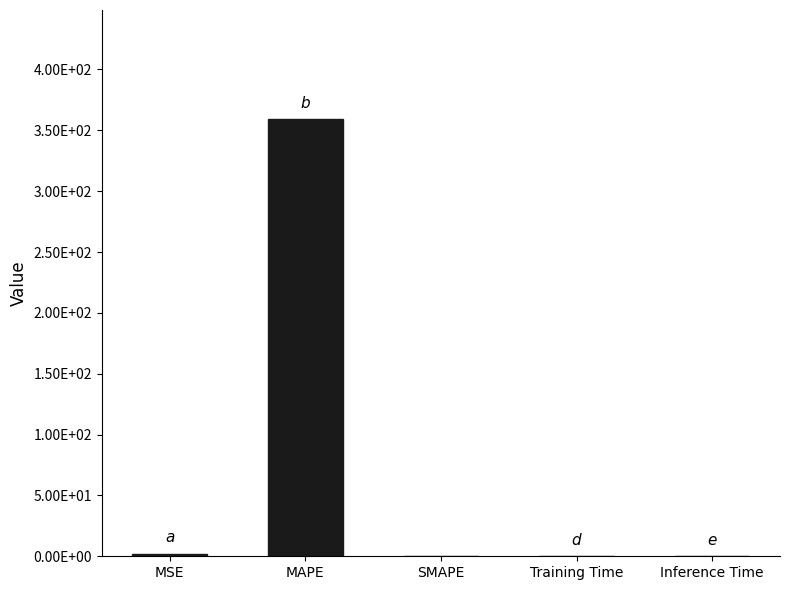

Reading left to right, extract all data points from this chart.

MSE=1.9	MAPE=359.1	SMAPE=0.0	Training Time=0.0	Inference Time=0.0